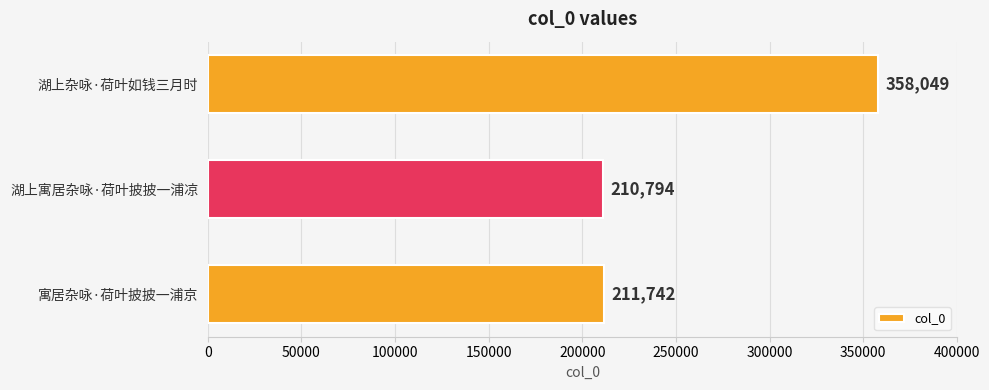

What is the sum of all values?

780585